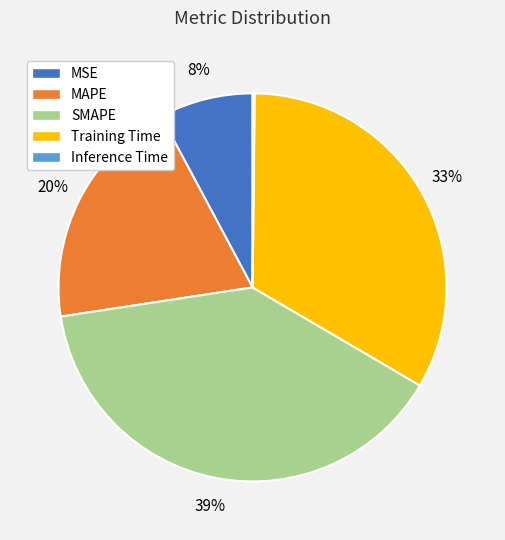

Which has a higher value, MSE or Training Time?

Training Time